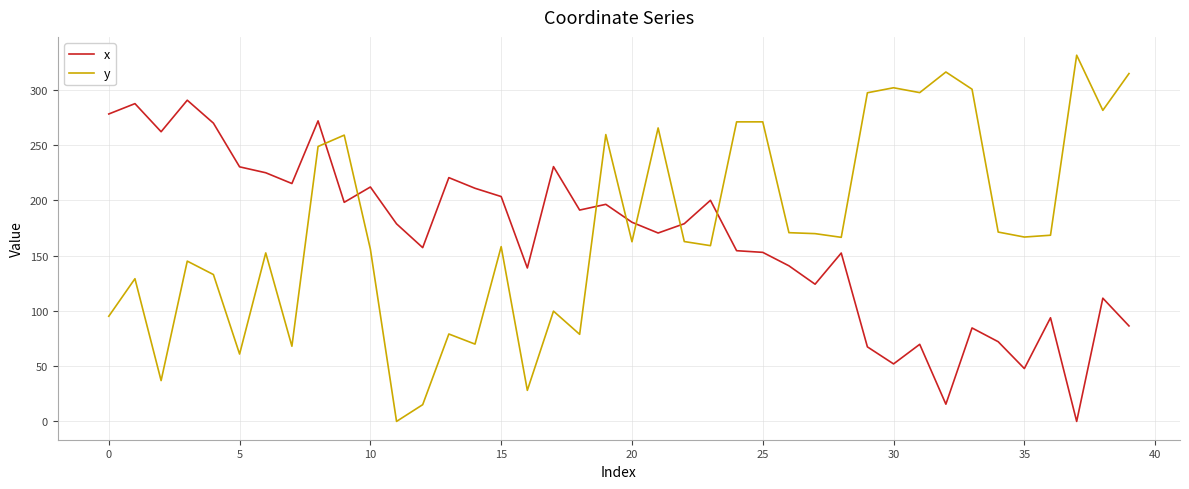

What is the highest value of the y series?

331.2